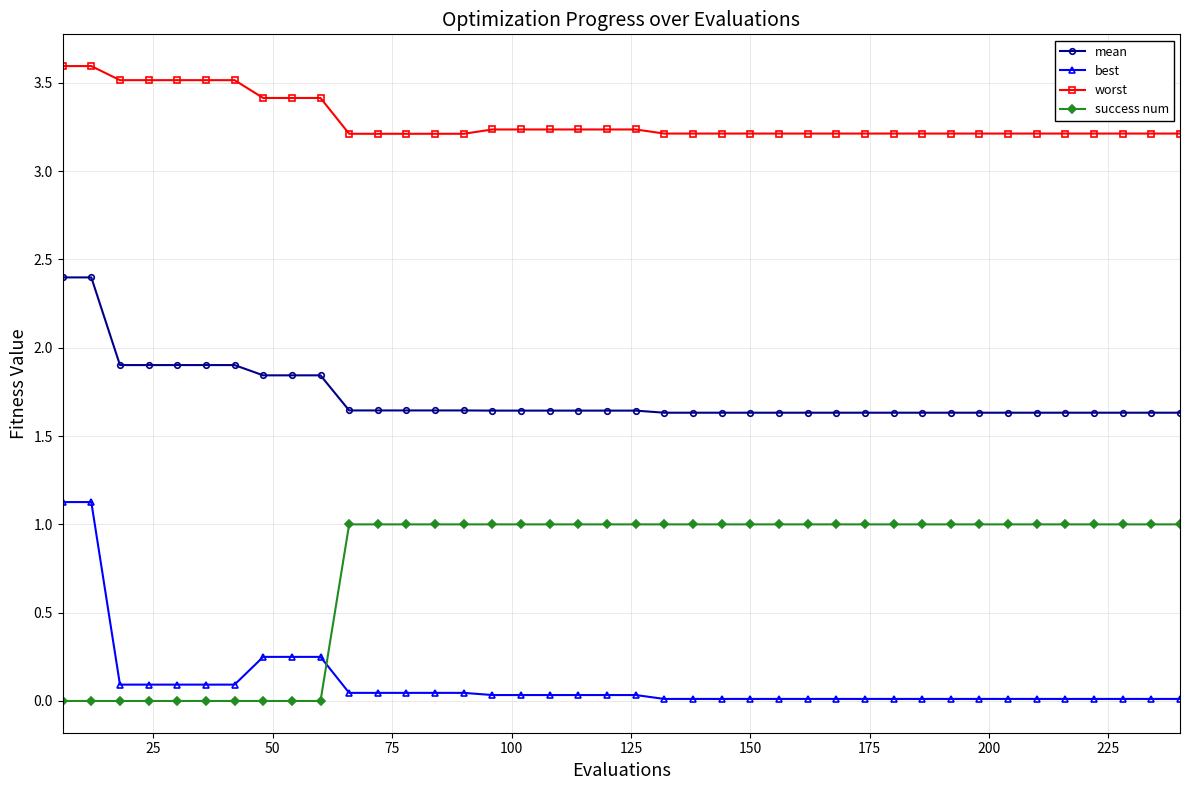

Which series ends up on top after the final intersection of best and success num?

success num